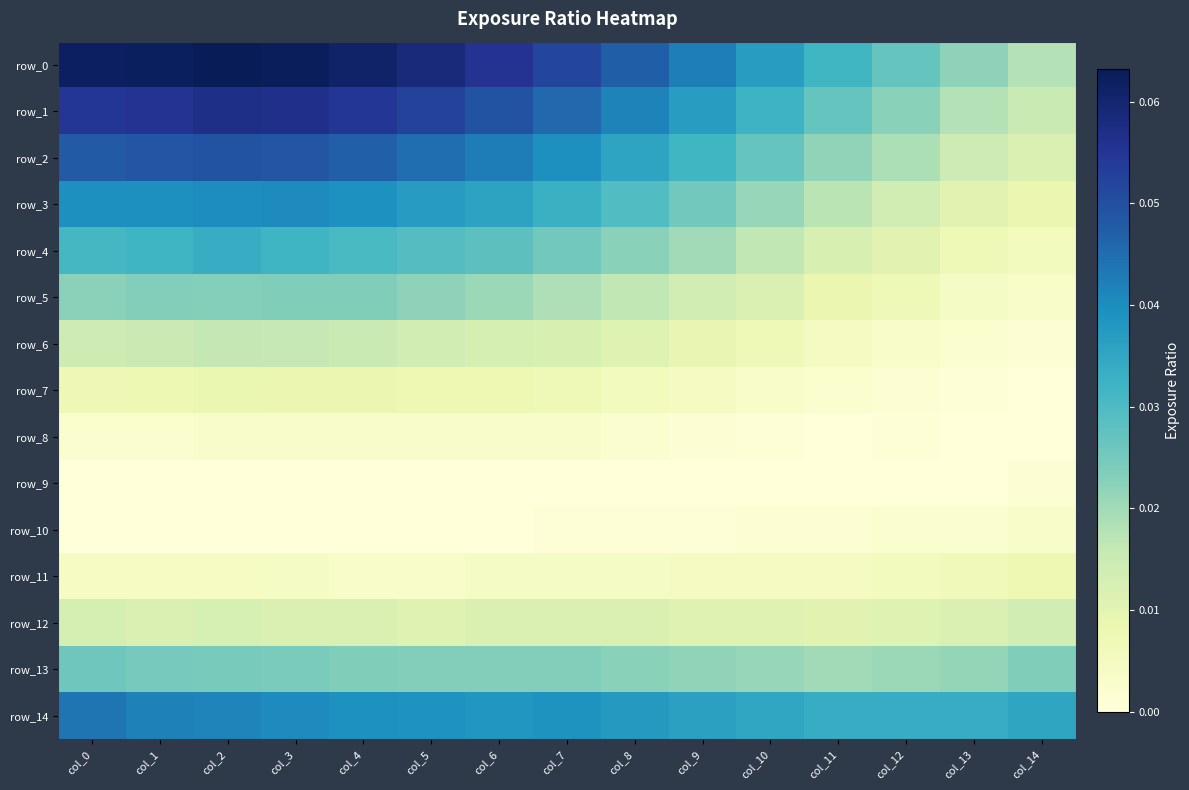

What is the spread (max minus min) of values at col_2?

0.1